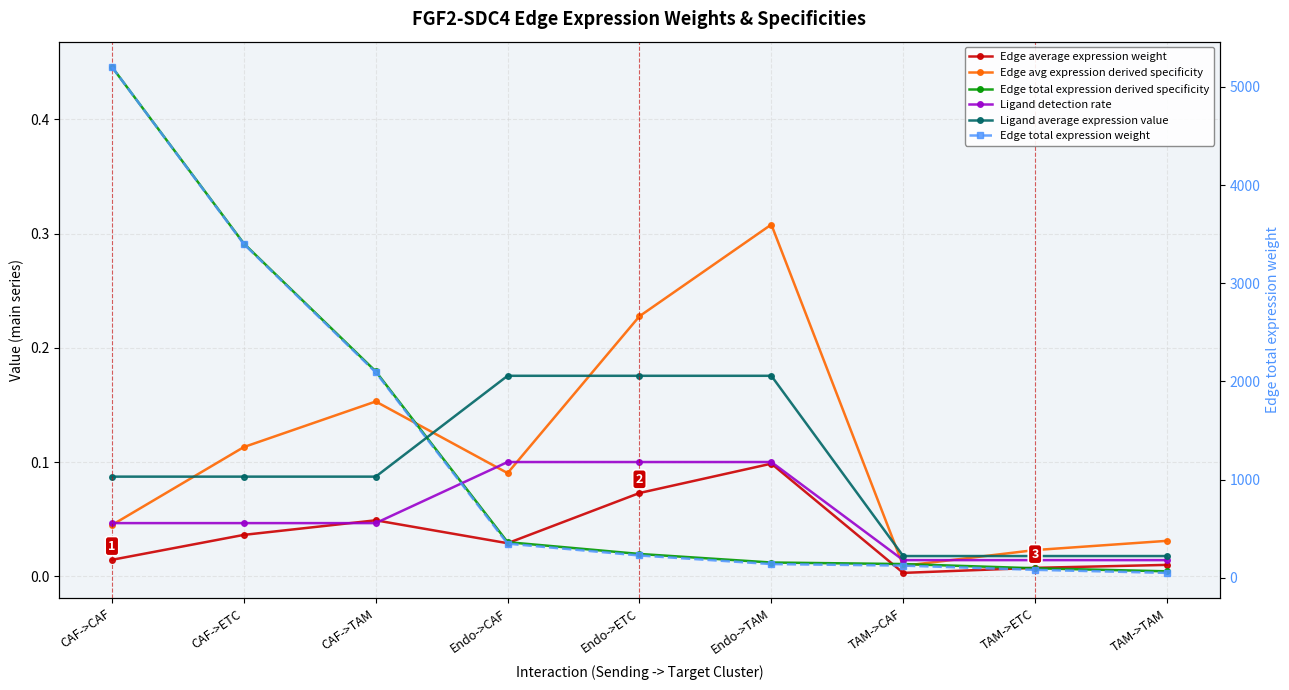

The value of Ligand average expression value at TAM->TAM is 0.0. True or false?

True